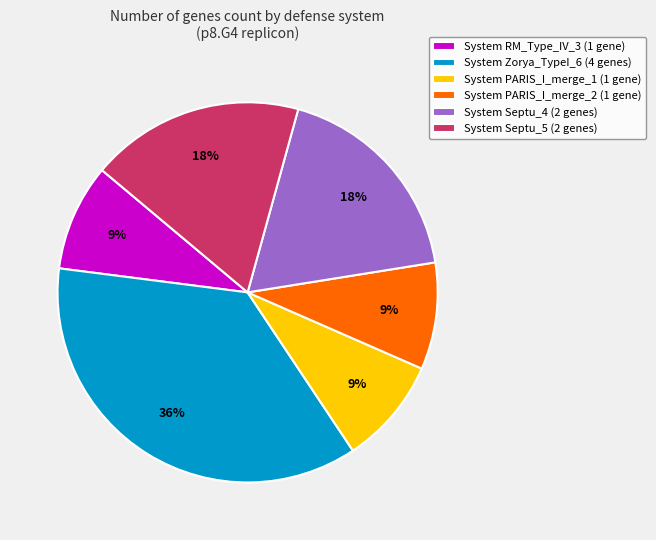

The System RM_Type_IV_3 (1 gene) slice represents 9% of the pie. True or false?

True